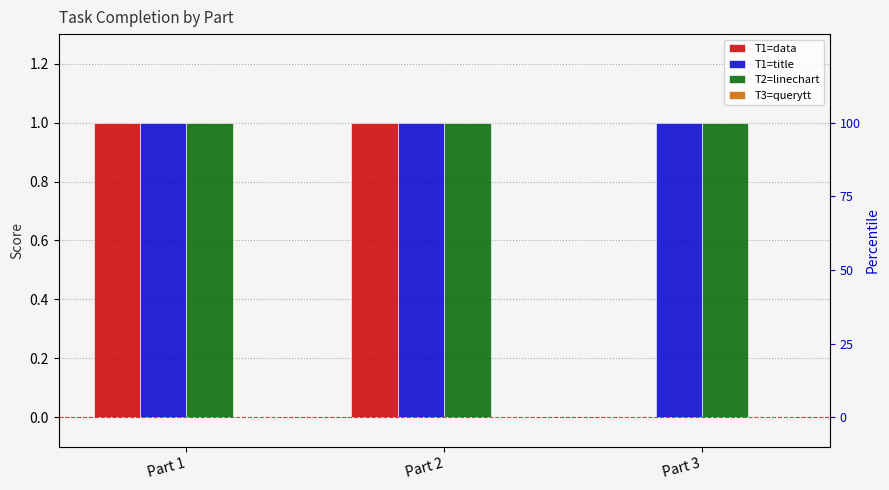

Does the chart contain any negative values?

No